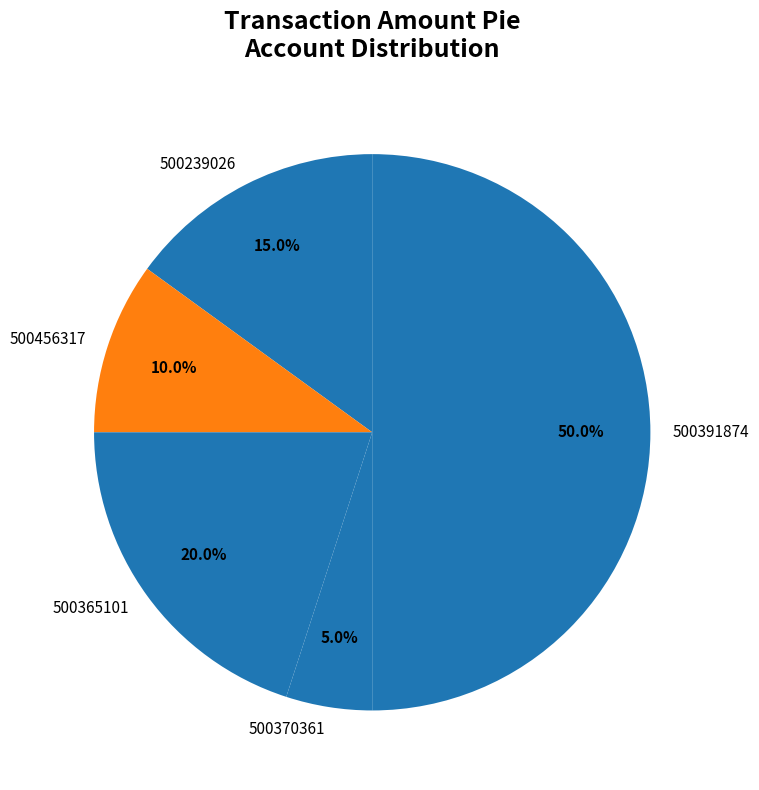

To the nearest percent, what portion does 500391874 represent?

50%